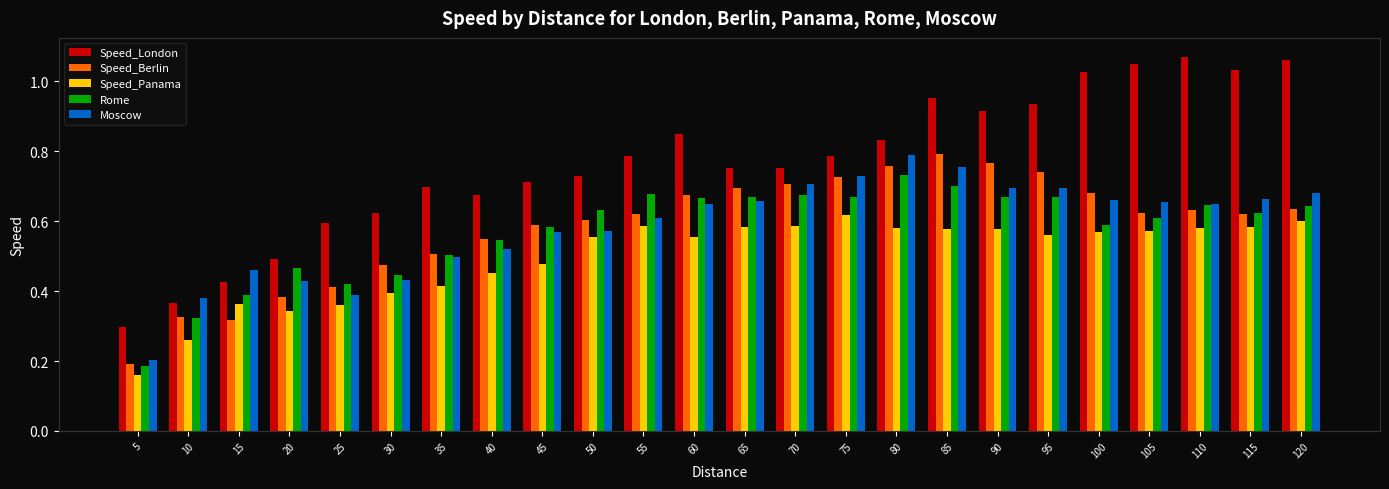

Which category has the highest value in the Rome series?

80